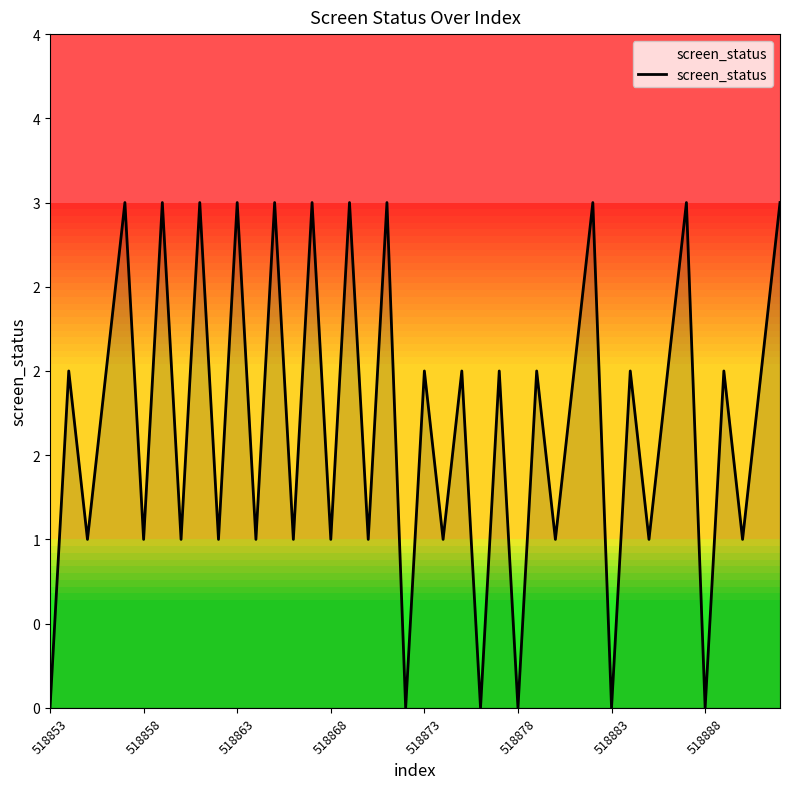

Does the chart display data point markers on the line(s)?

No